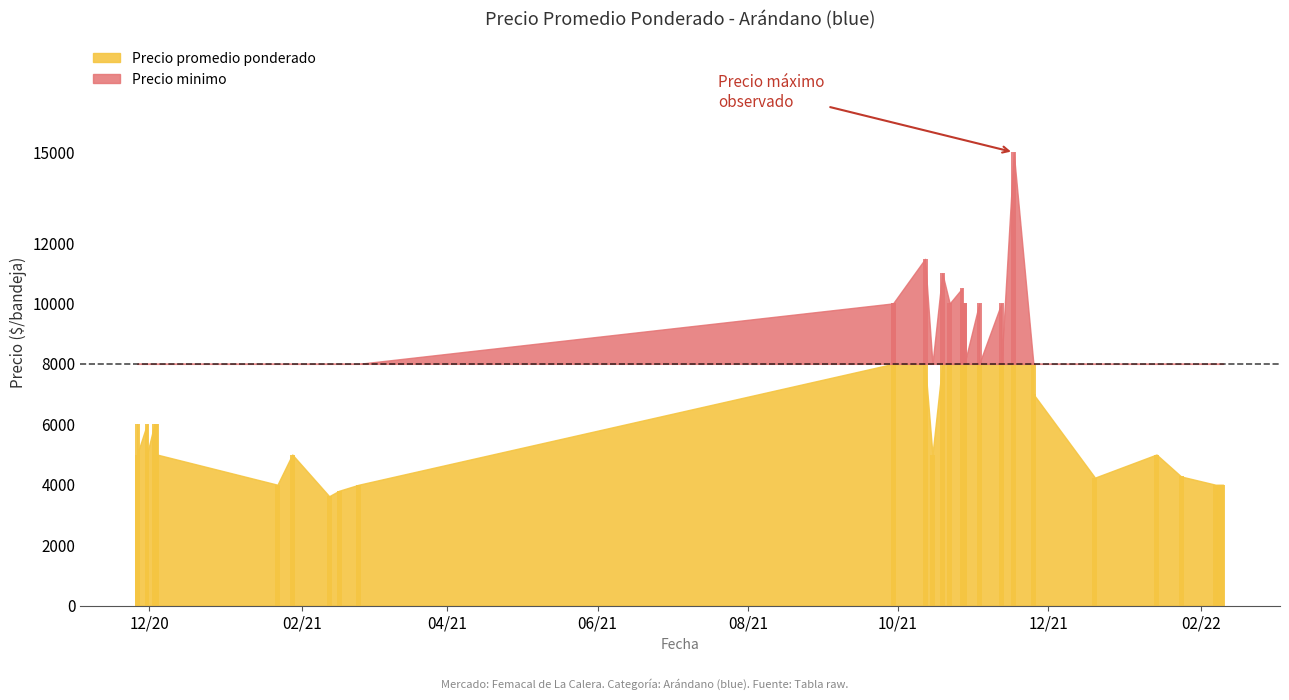

Where does the Precio minimo series first go above 6000?

1